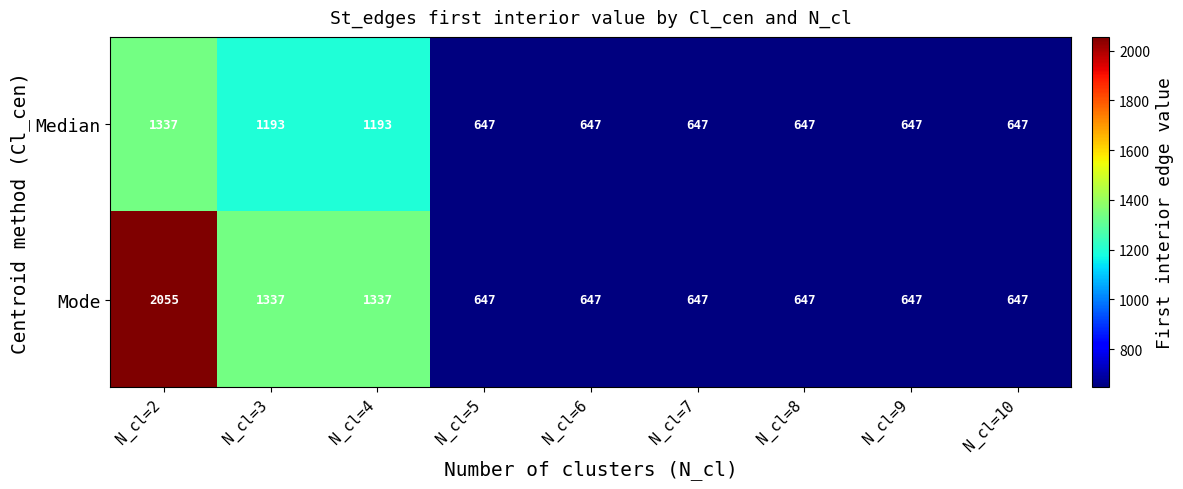

What is the sum of all Median values?

7605